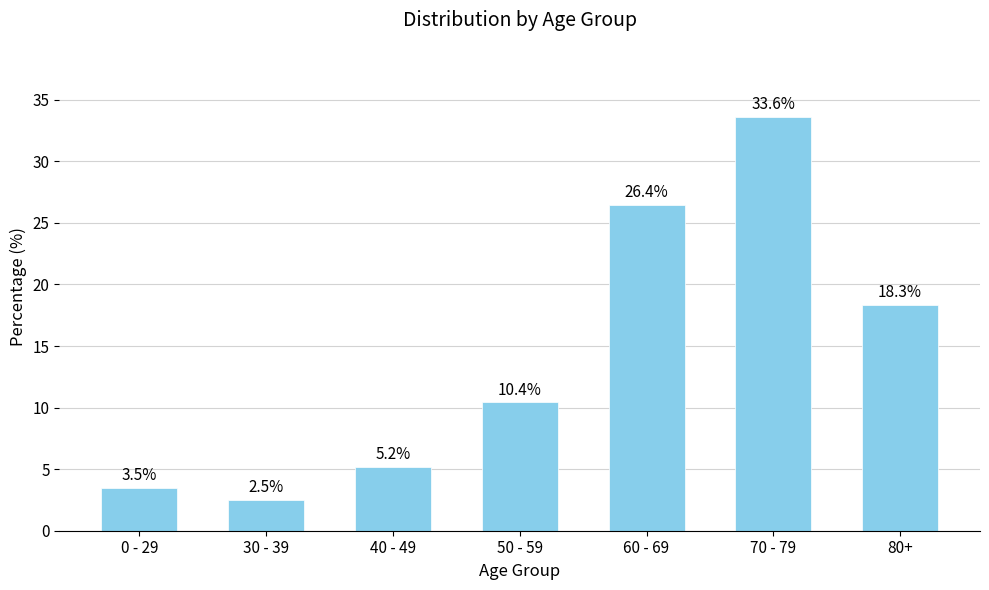

Where is the data nearest to the value 18?

80+